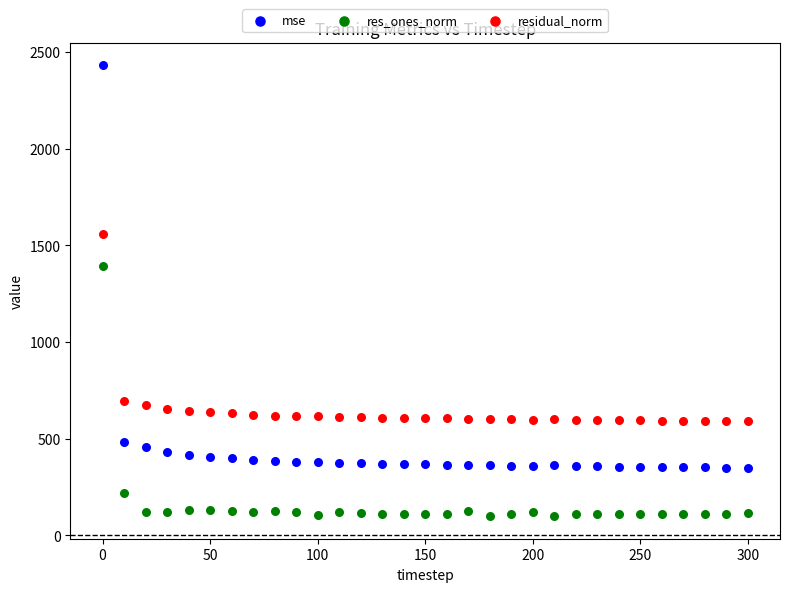

Across all series, what Y value is closest to 1265?

1395.3